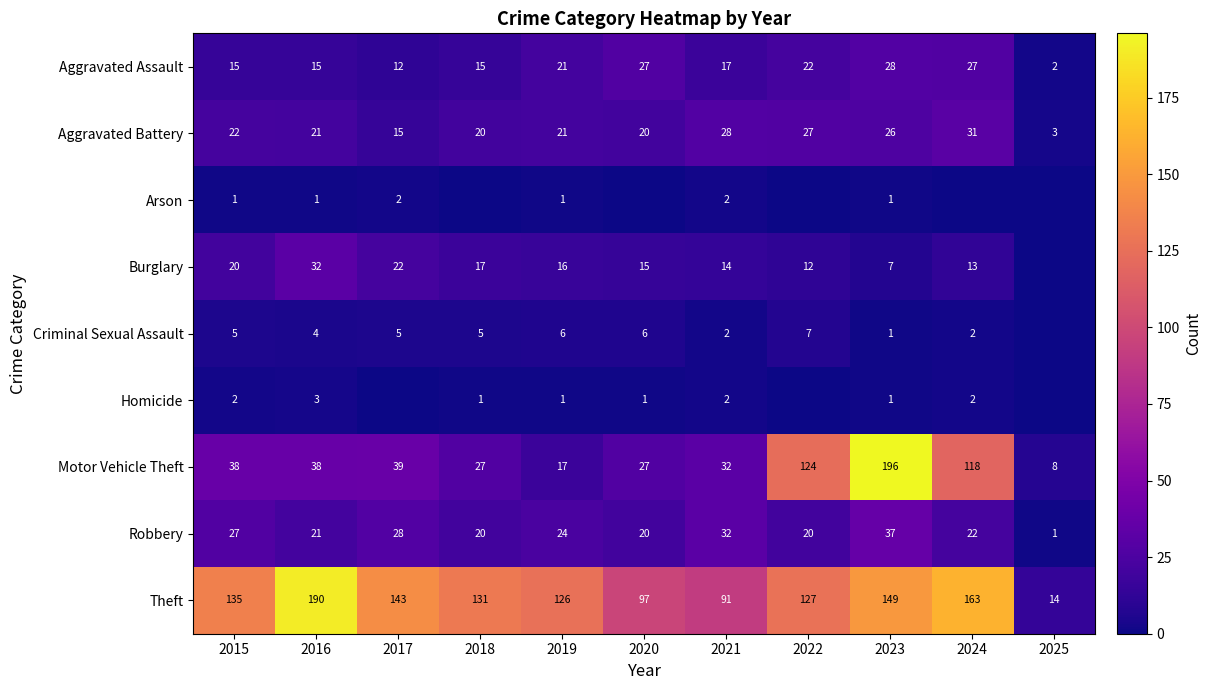

What is the maximum value for Motor Vehicle Theft?

196